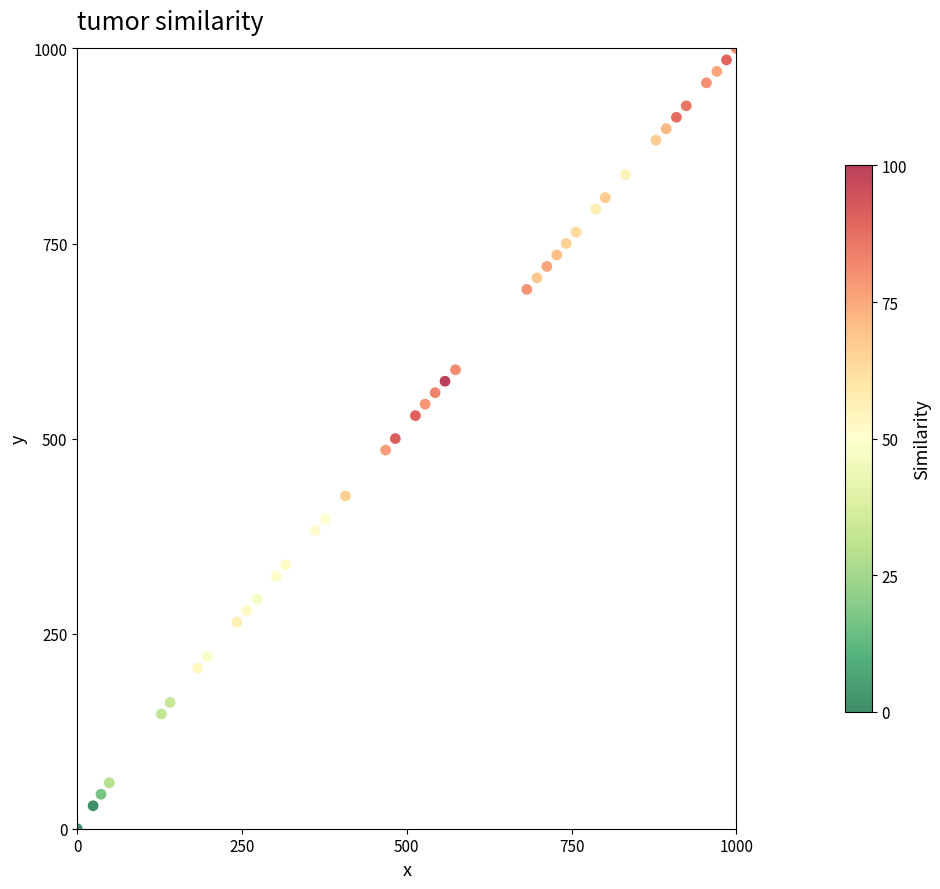

What is the range of Y values (max minus min)?

1000.0